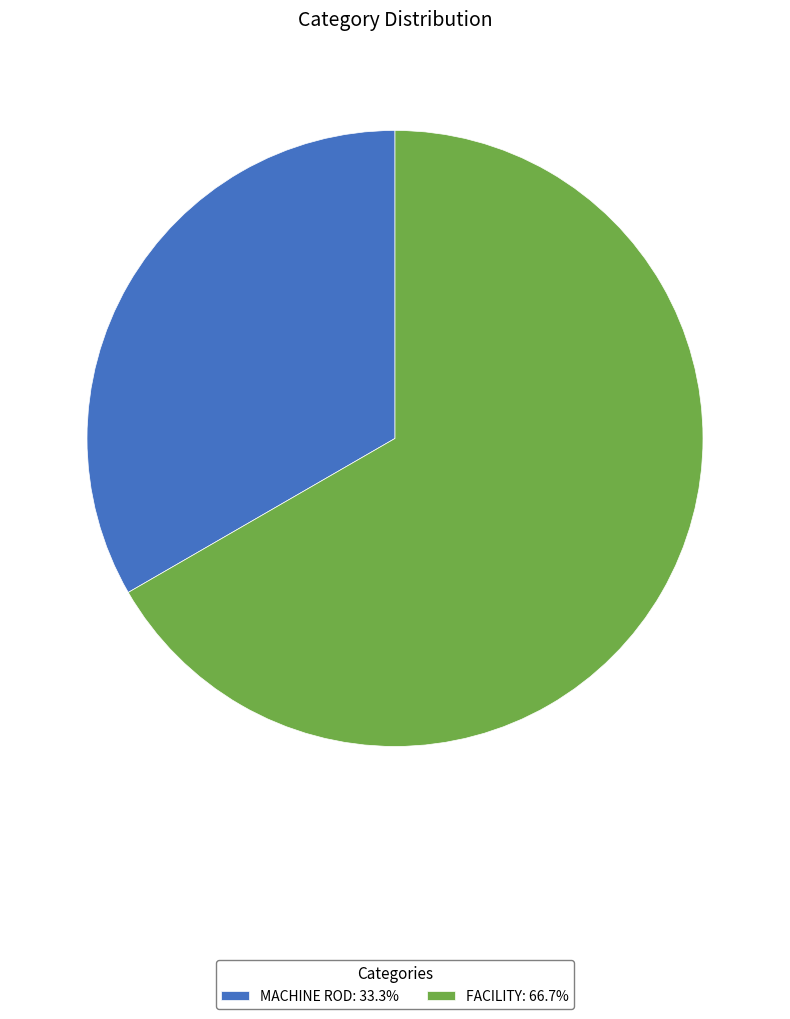

What is the ratio of the value at MACHINE ROD: 33.3% to the value at FACILITY: 66.7%?

0.5